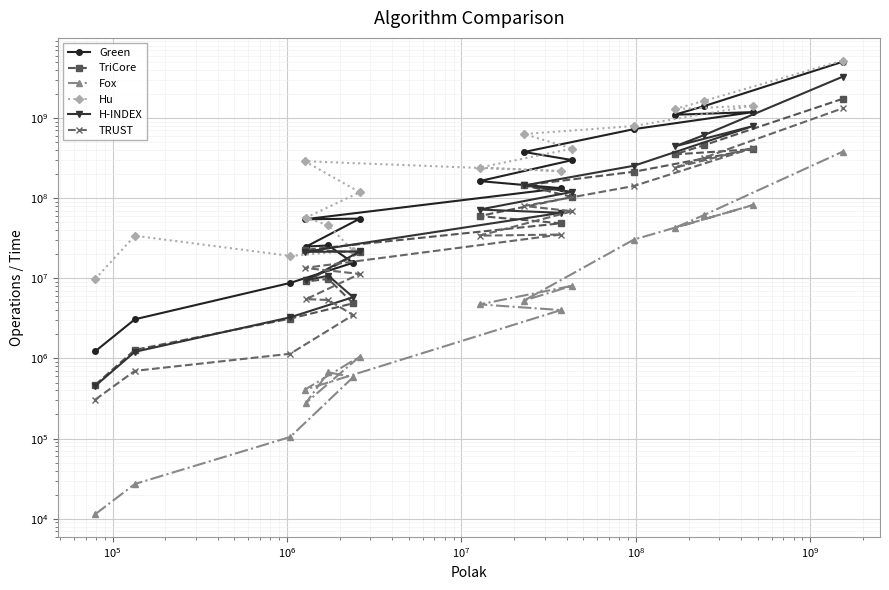

How many interior local peaks does the H-INDEX series have?

3